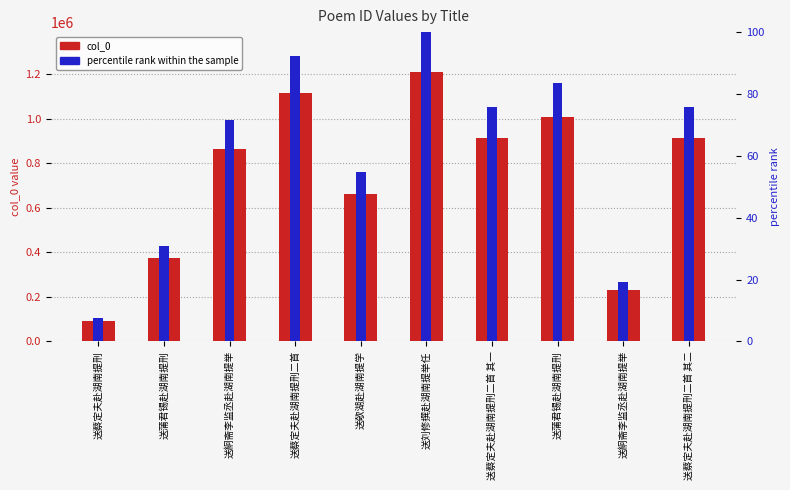

Is it true that col_0 equals 985230.2 at 送欹湖赴湖南提学?

False